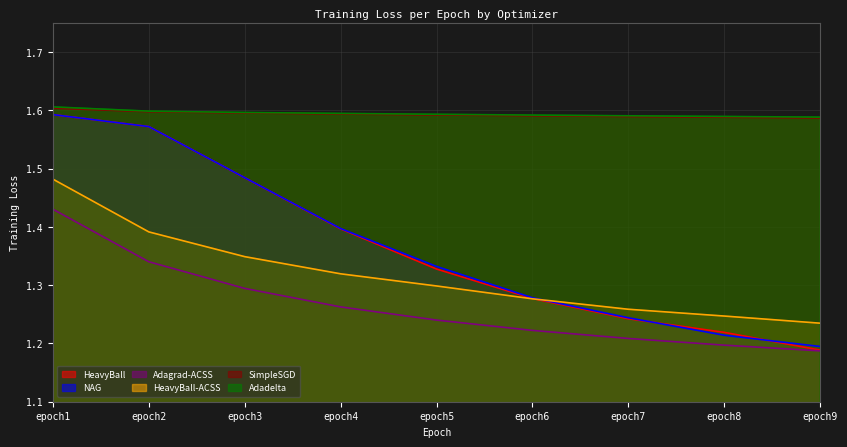

Which category has the lowest value across all series?

epoch9